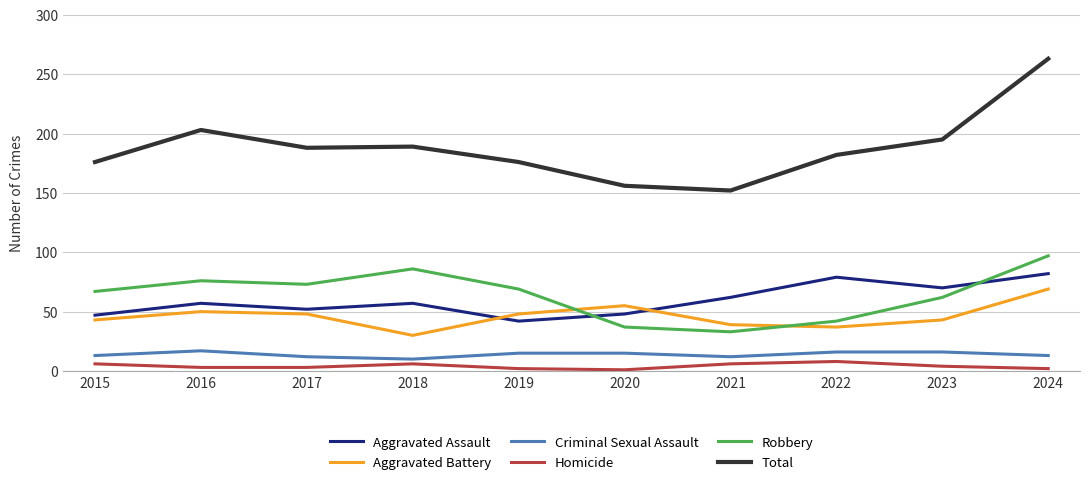

Which category has the highest value in the Aggravated Battery series?

2024